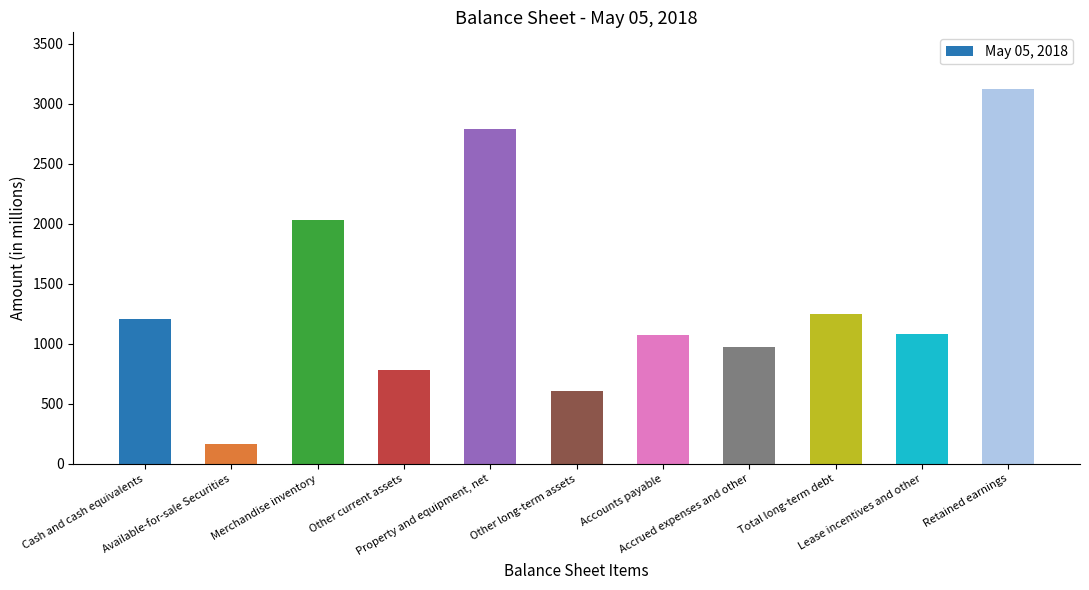

What is the sum of all values?

15089